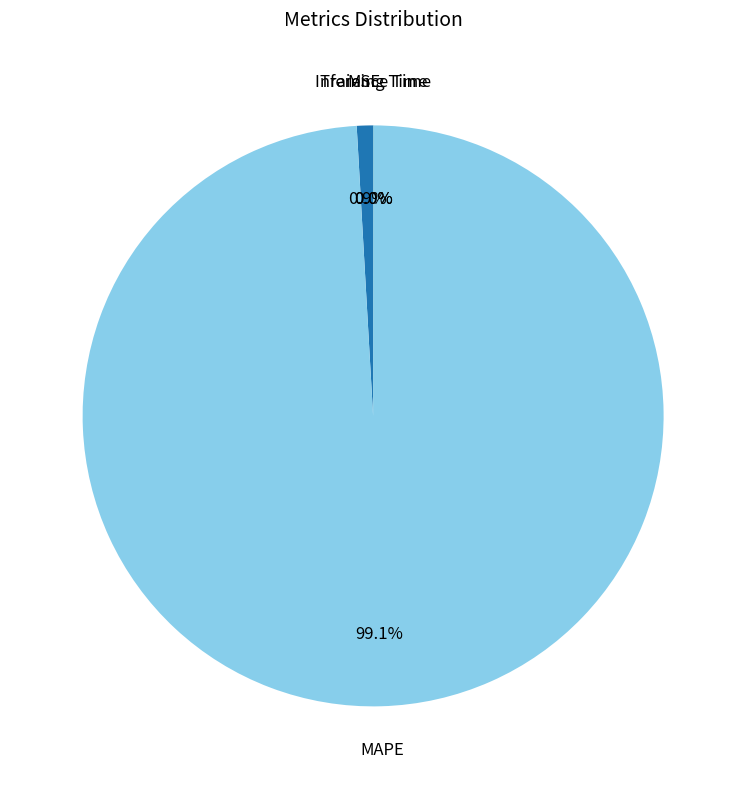

Is there a majority slice in this chart?

Yes